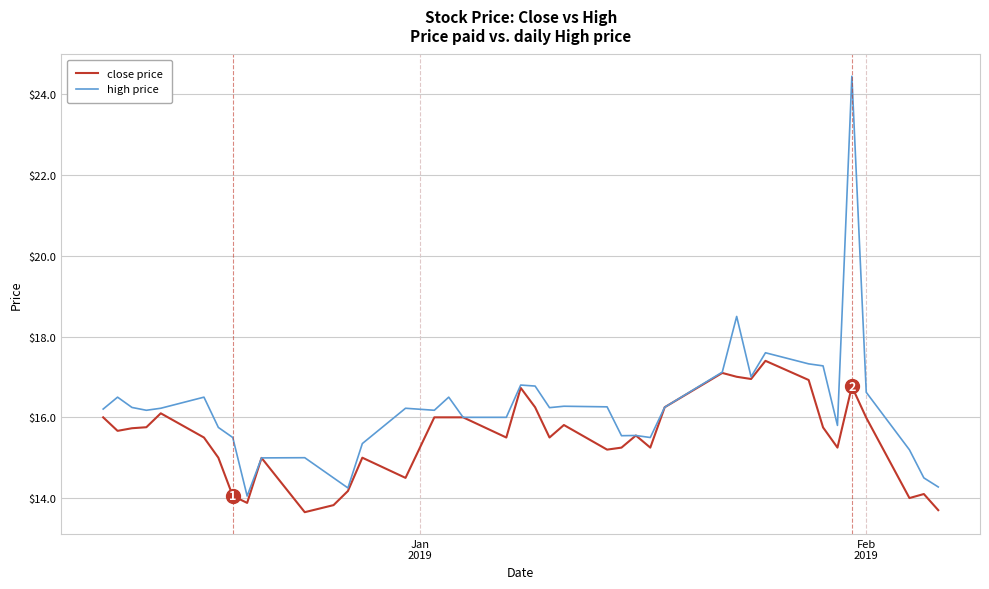

True or false: high price has more than 2 points higher than both neighbors.

True